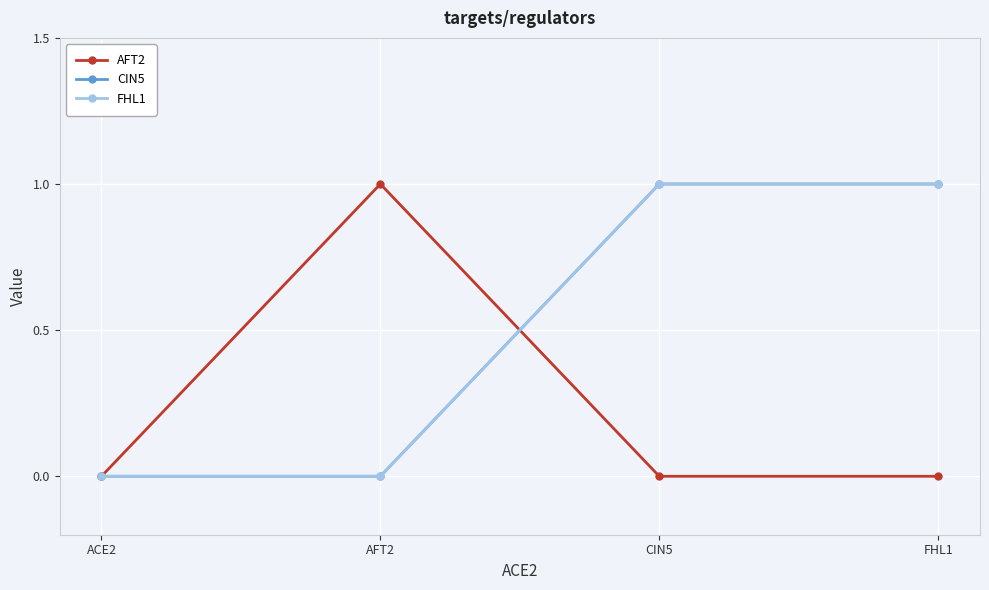

Is this an area chart (filled region under the line)?

No